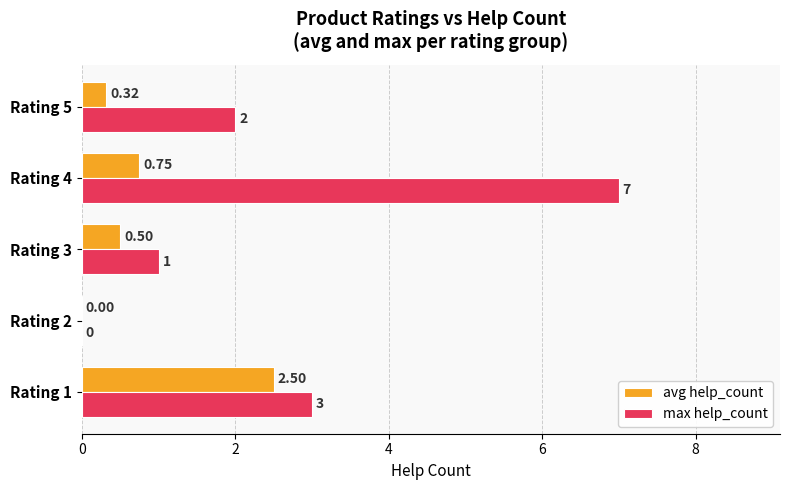

What is the sum of all max help_count values?

13.0